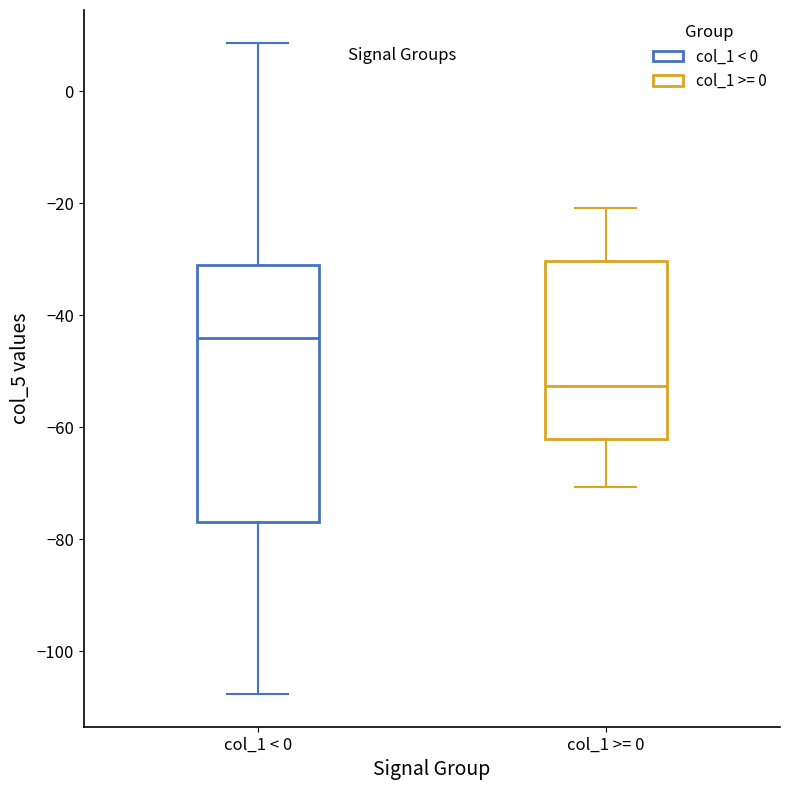

Reading left to right, read every box against the y-axis: the position of its median line, the range the box covers, and the ends of its whiskers. The values are not printed on the chart, so give them approximately, as read against the axis.

col_1 < 0: median -44, box -76 to -32, whiskers -108 to 8
col_1 >= 0: median -52, box -62 to -30, whiskers -70 to -20